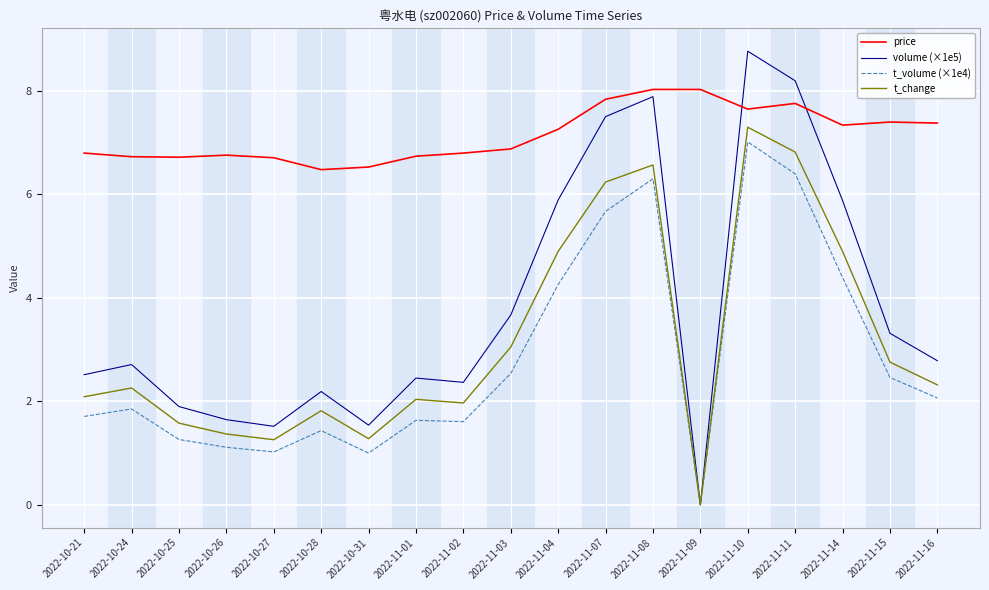

Which category has the highest value across all series?

2022-11-10